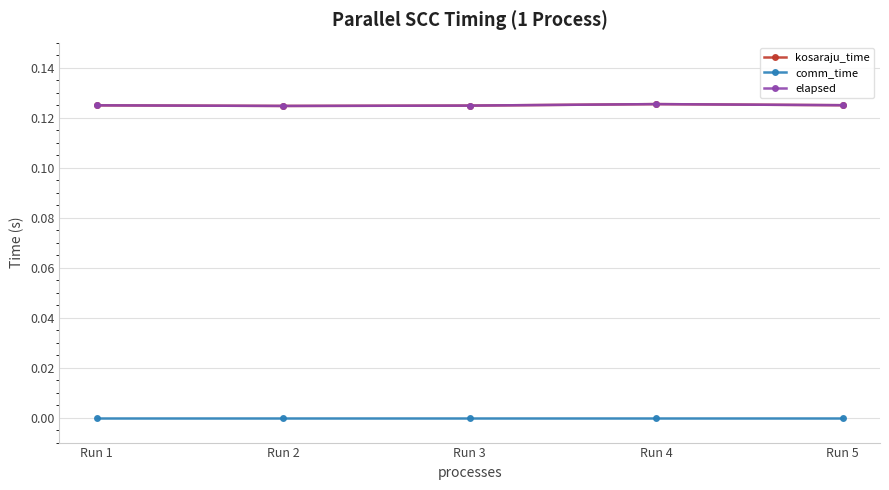

What is the value of the elapsed point at the 3rd from the left?

0.1